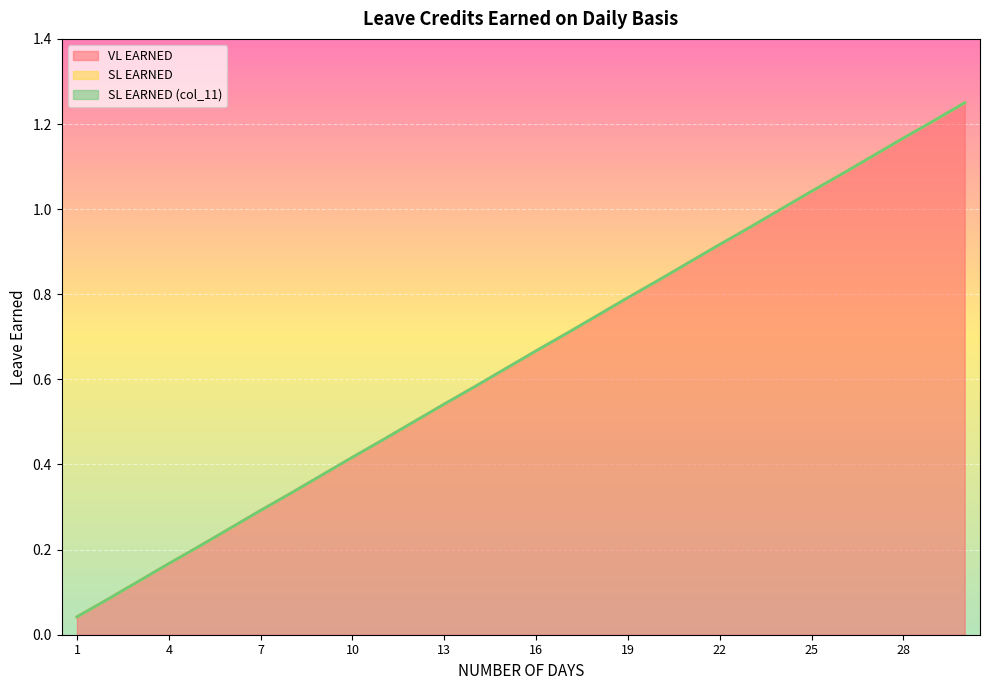

Where is SL EARNED nearest to the value 0?

1